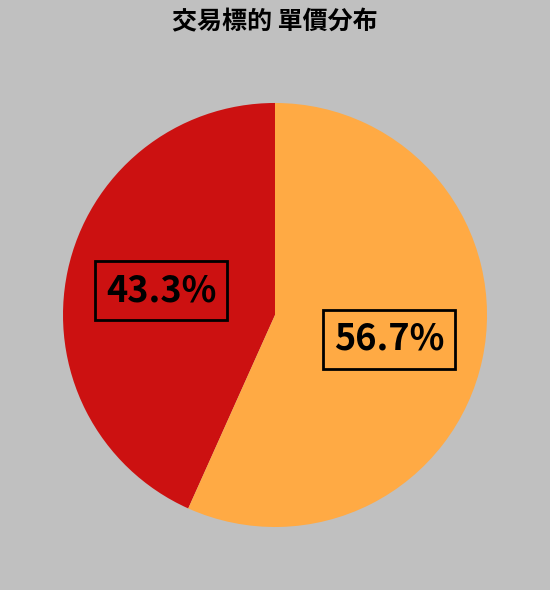

Is there a majority slice in this chart?

Yes